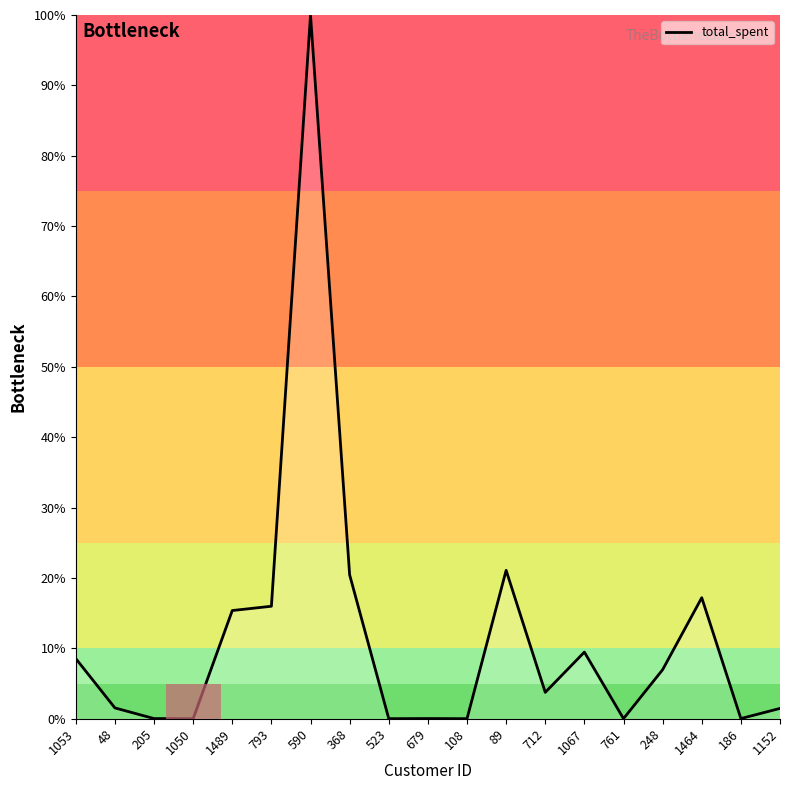

Does the chart have visible grid lines?

No